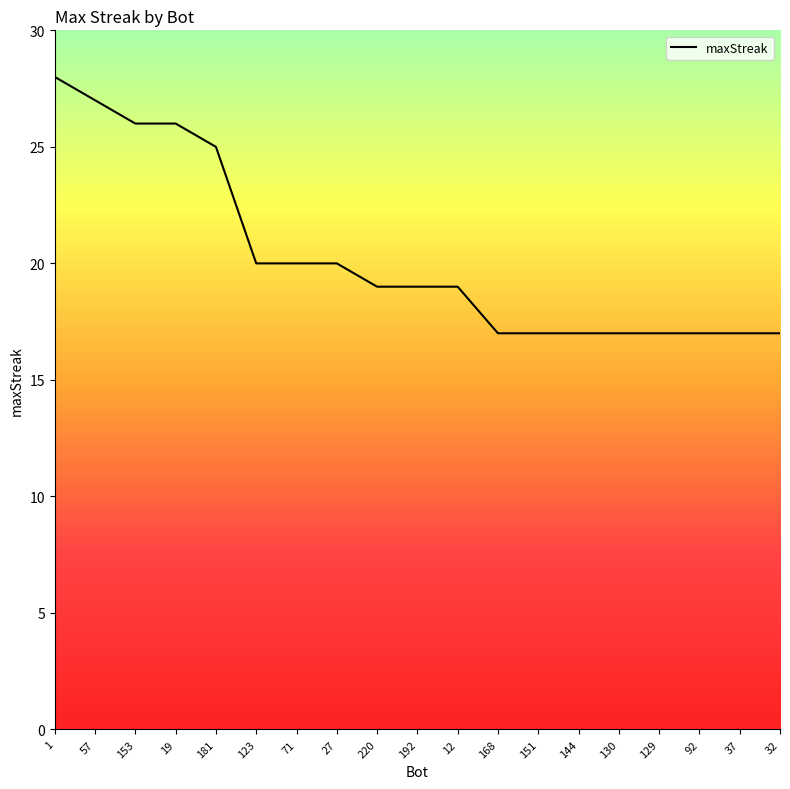

What is the minimum value shown in the chart?

17